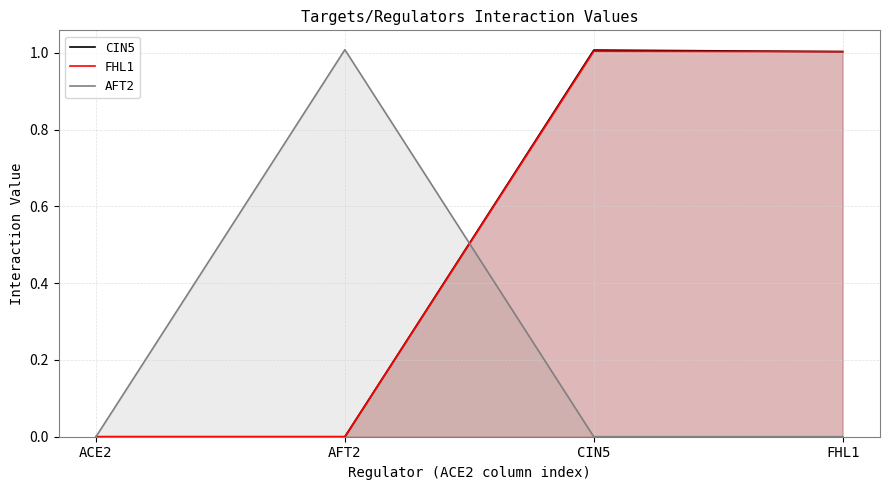

Is it true that CIN5 equals 1.4 at CIN5?

False